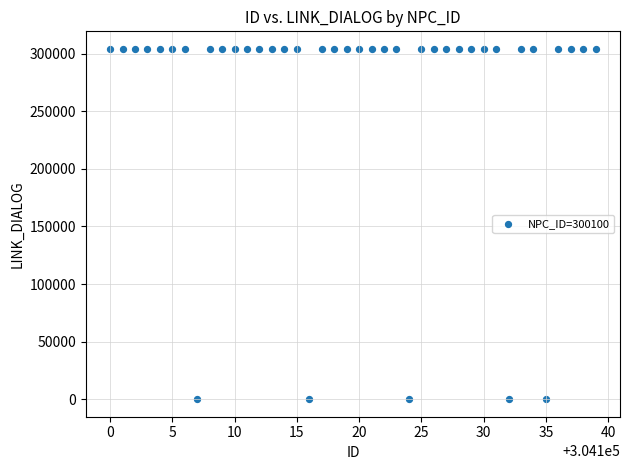

What is the range of X values (max minus min)?

39